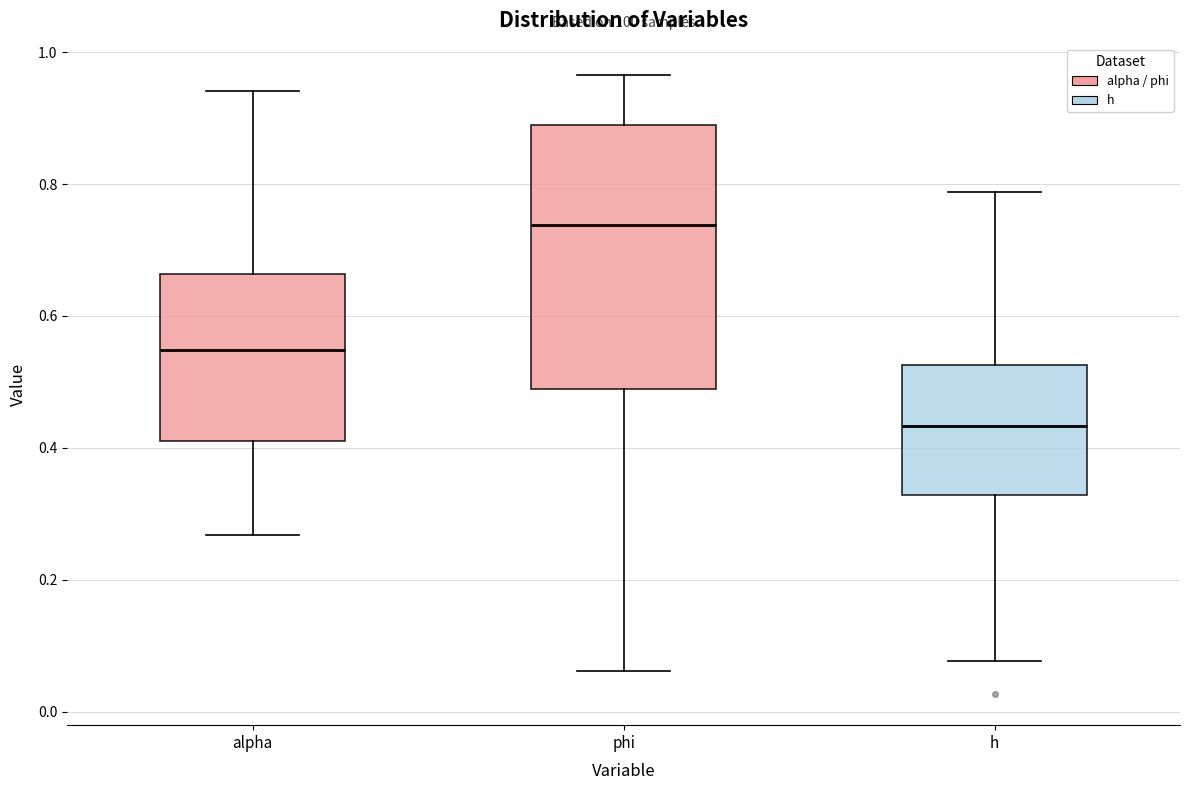

Reading left to right, transcribe this box plot: for each box, give where its median line is, the range the box spans, and where its two whiskers end, as read against the y-axis. The values are not printed on the chart, so give them approximately, as read against the axis.

alpha: median 0.54, box 0.42 to 0.66, whiskers 0.26 to 0.94
phi: median 0.74, box 0.48 to 0.88, whiskers 0.06 to 0.96
h: median 0.44, box 0.32 to 0.52, whiskers 0.08 to 0.78